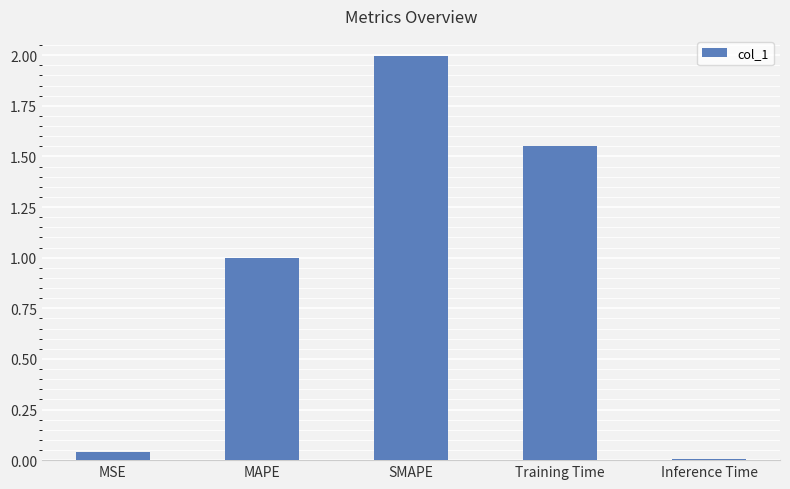

Is it true that the value at Inference Time is 0.0?

True